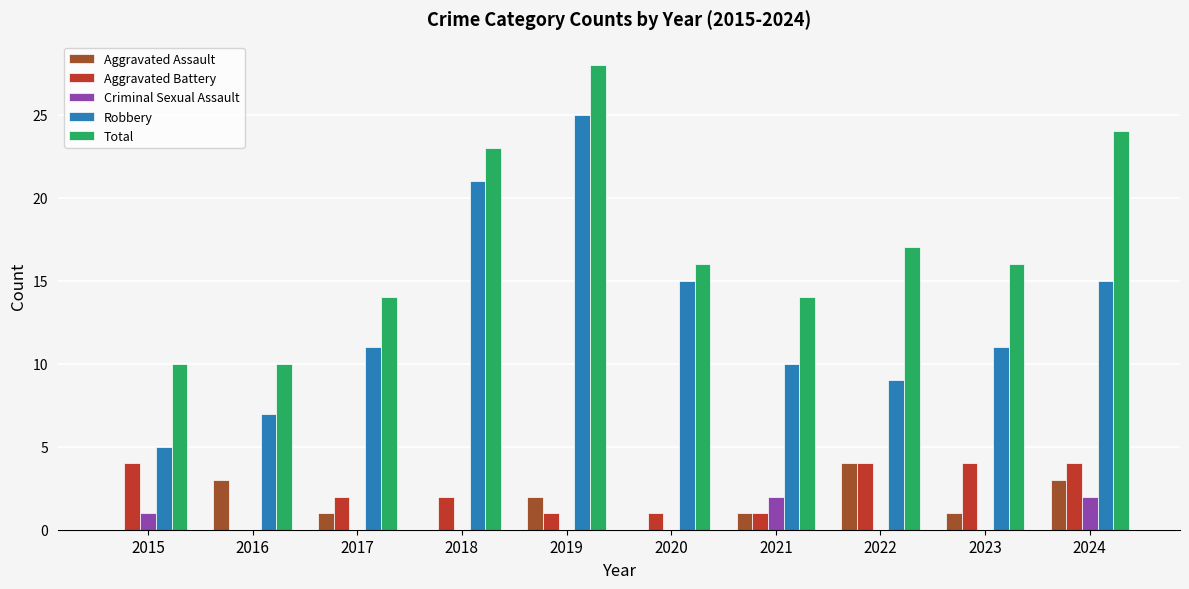

What value does the Aggravated Assault series have at 2021?

1